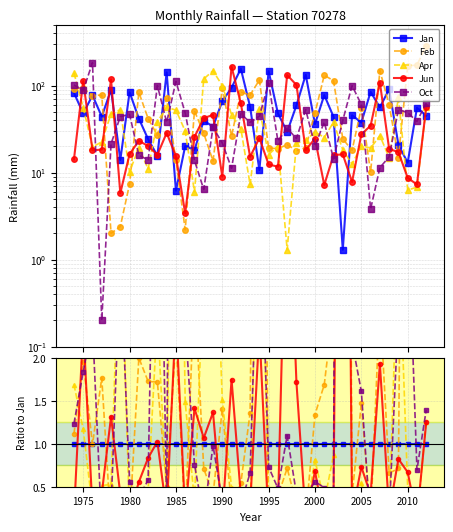

Which series has the largest total across all categories?

Oct